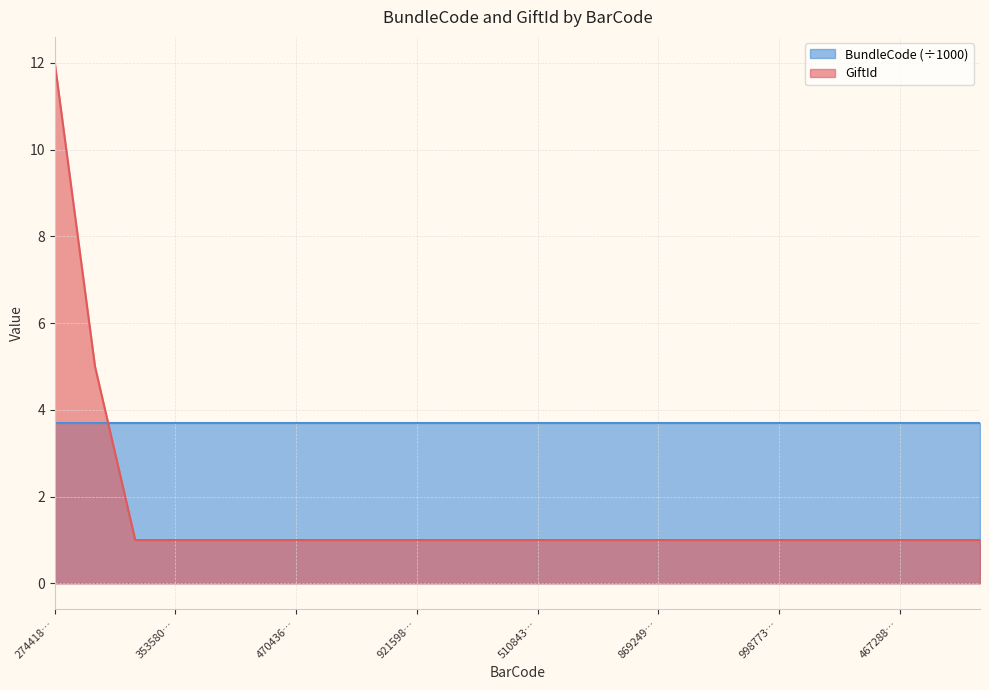

Which series has the largest range (max minus min)?

GiftId